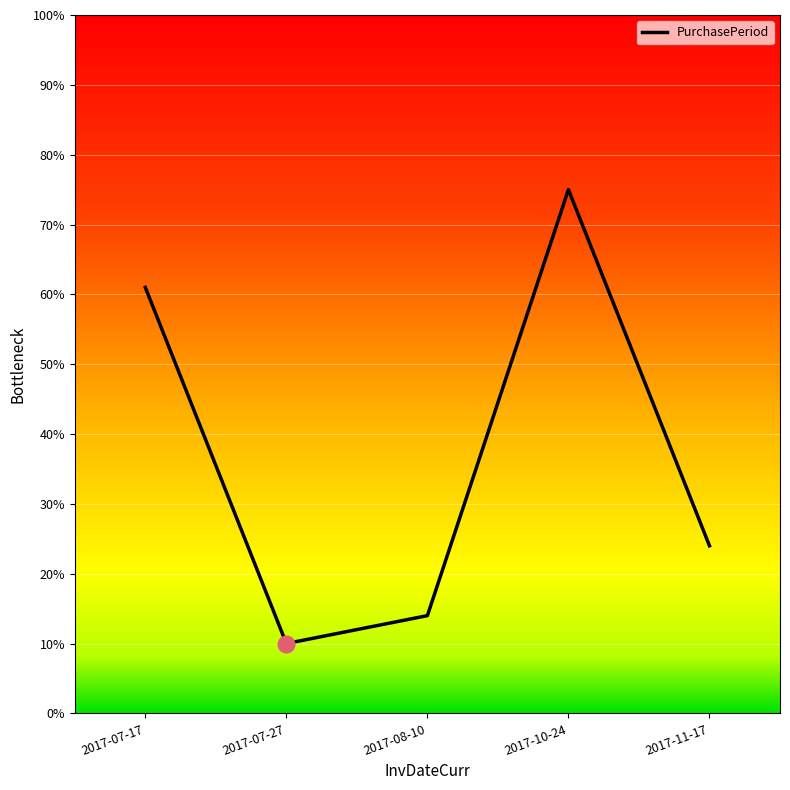

Count the number of data series in this chart.

1